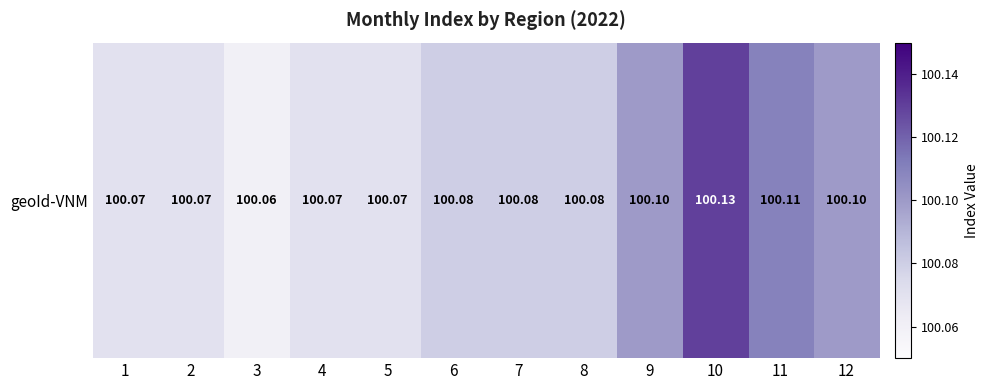

What is the ratio of the value at 12 to the value at 11?

1.0